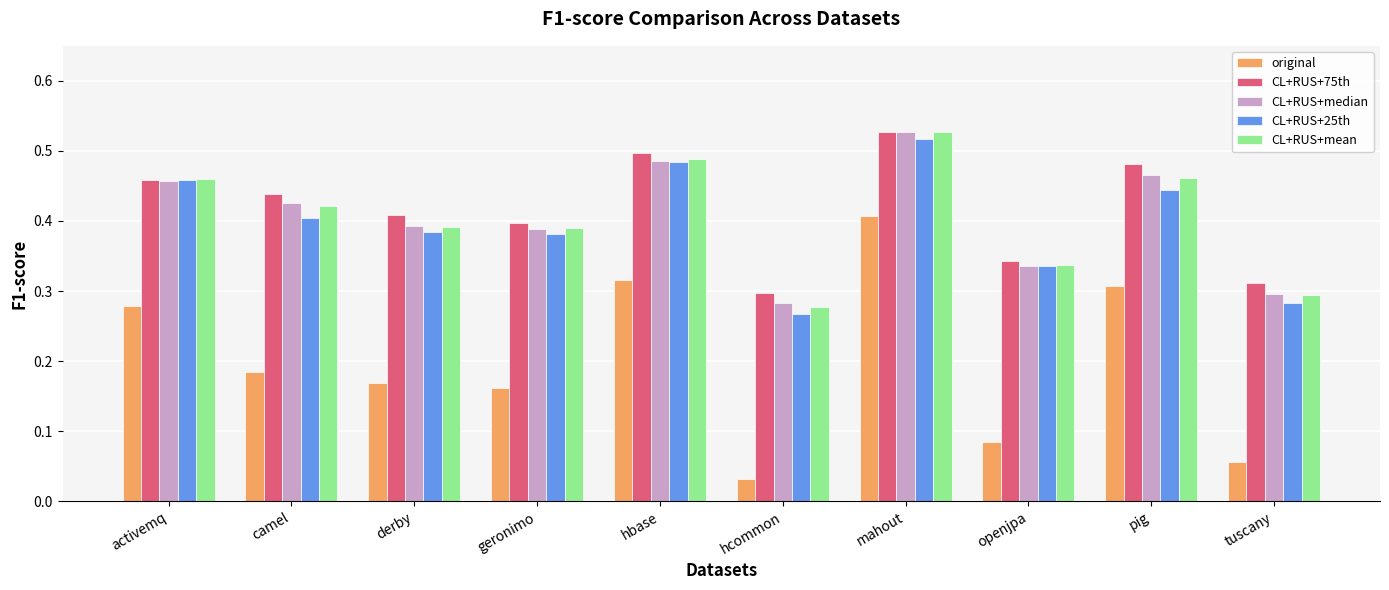

What is the total value across all series at geronimo?

1.7